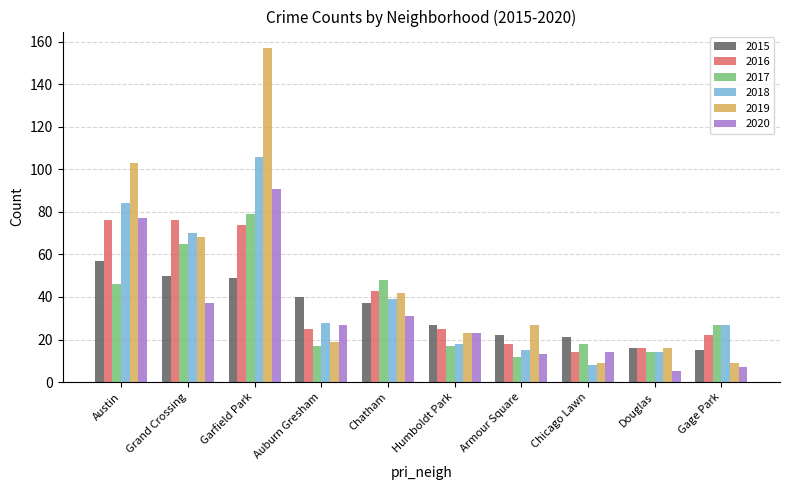

Which series has the largest range (max minus min)?

2019